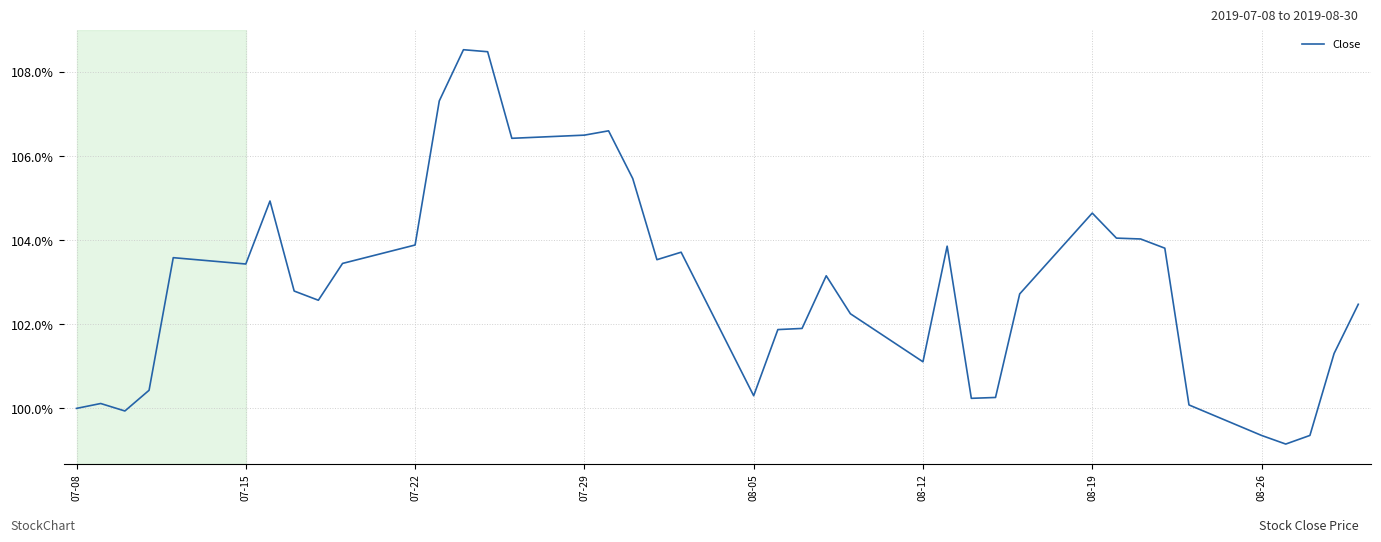

What is the difference between the maximum and minimum values?

9.4